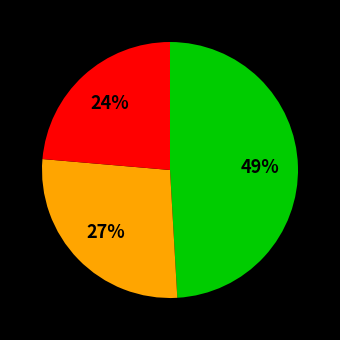

To the nearest percent, what is the average slice percentage?

33%